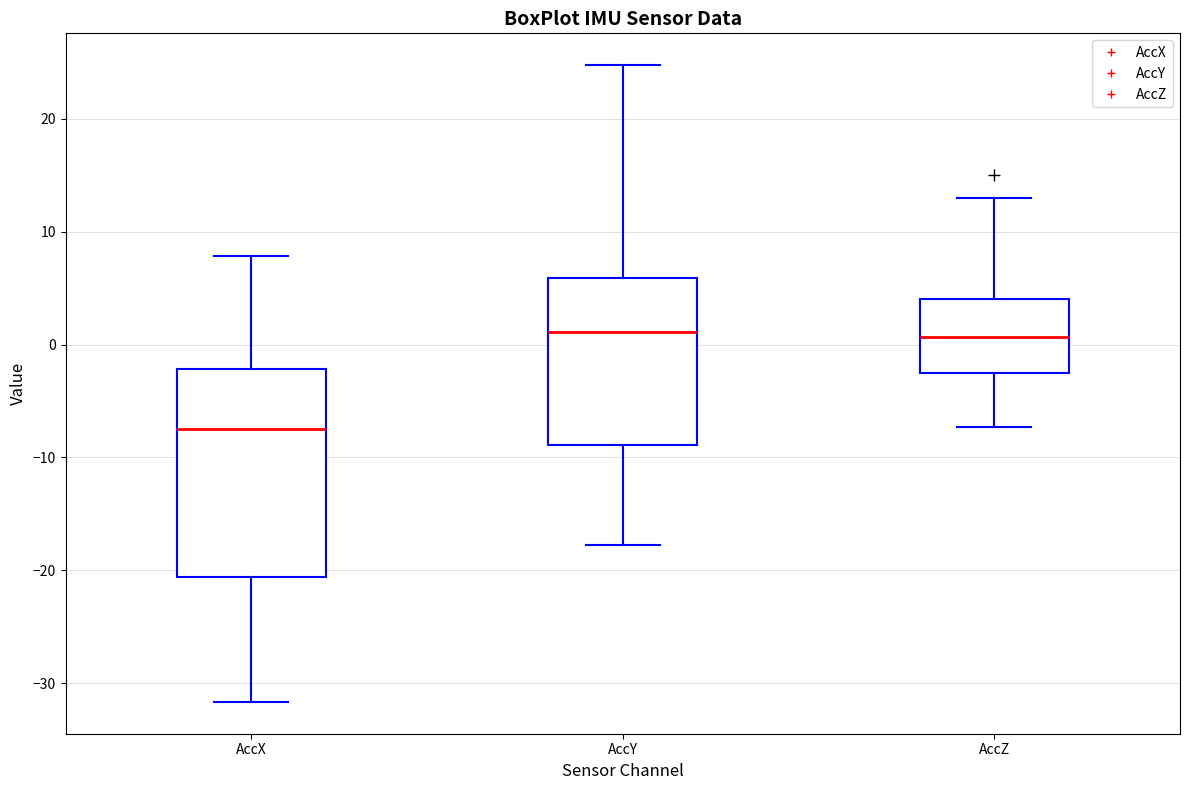

Where does the median line of the box for AccX sit on the y-axis? The values are not printed on the chart, so give them approximately, as read against the axis.

-7